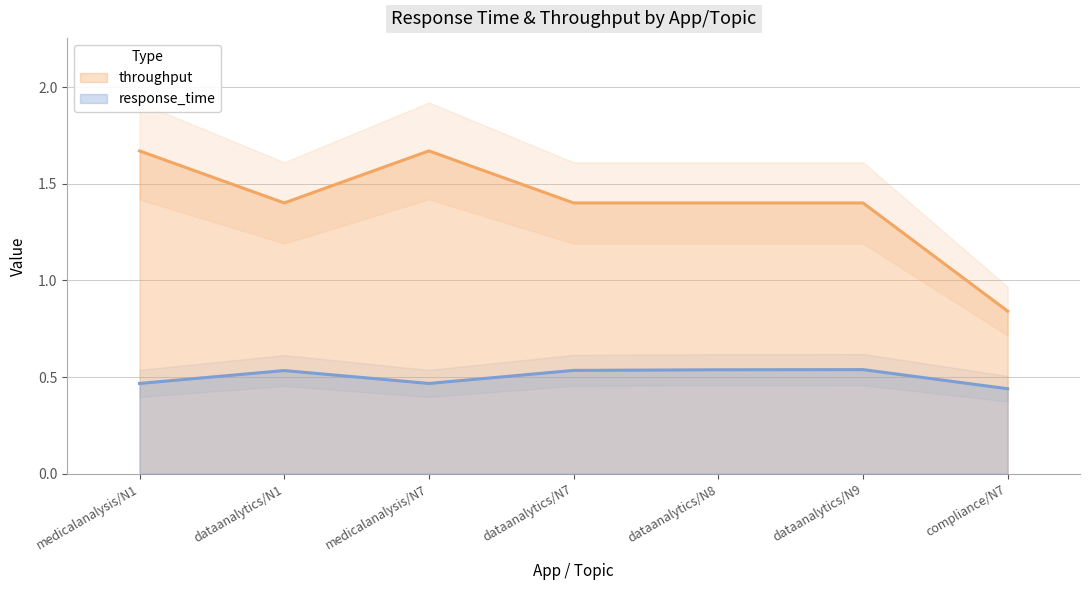

What is the difference between the maximum and minimum values in the response_time series?

0.1